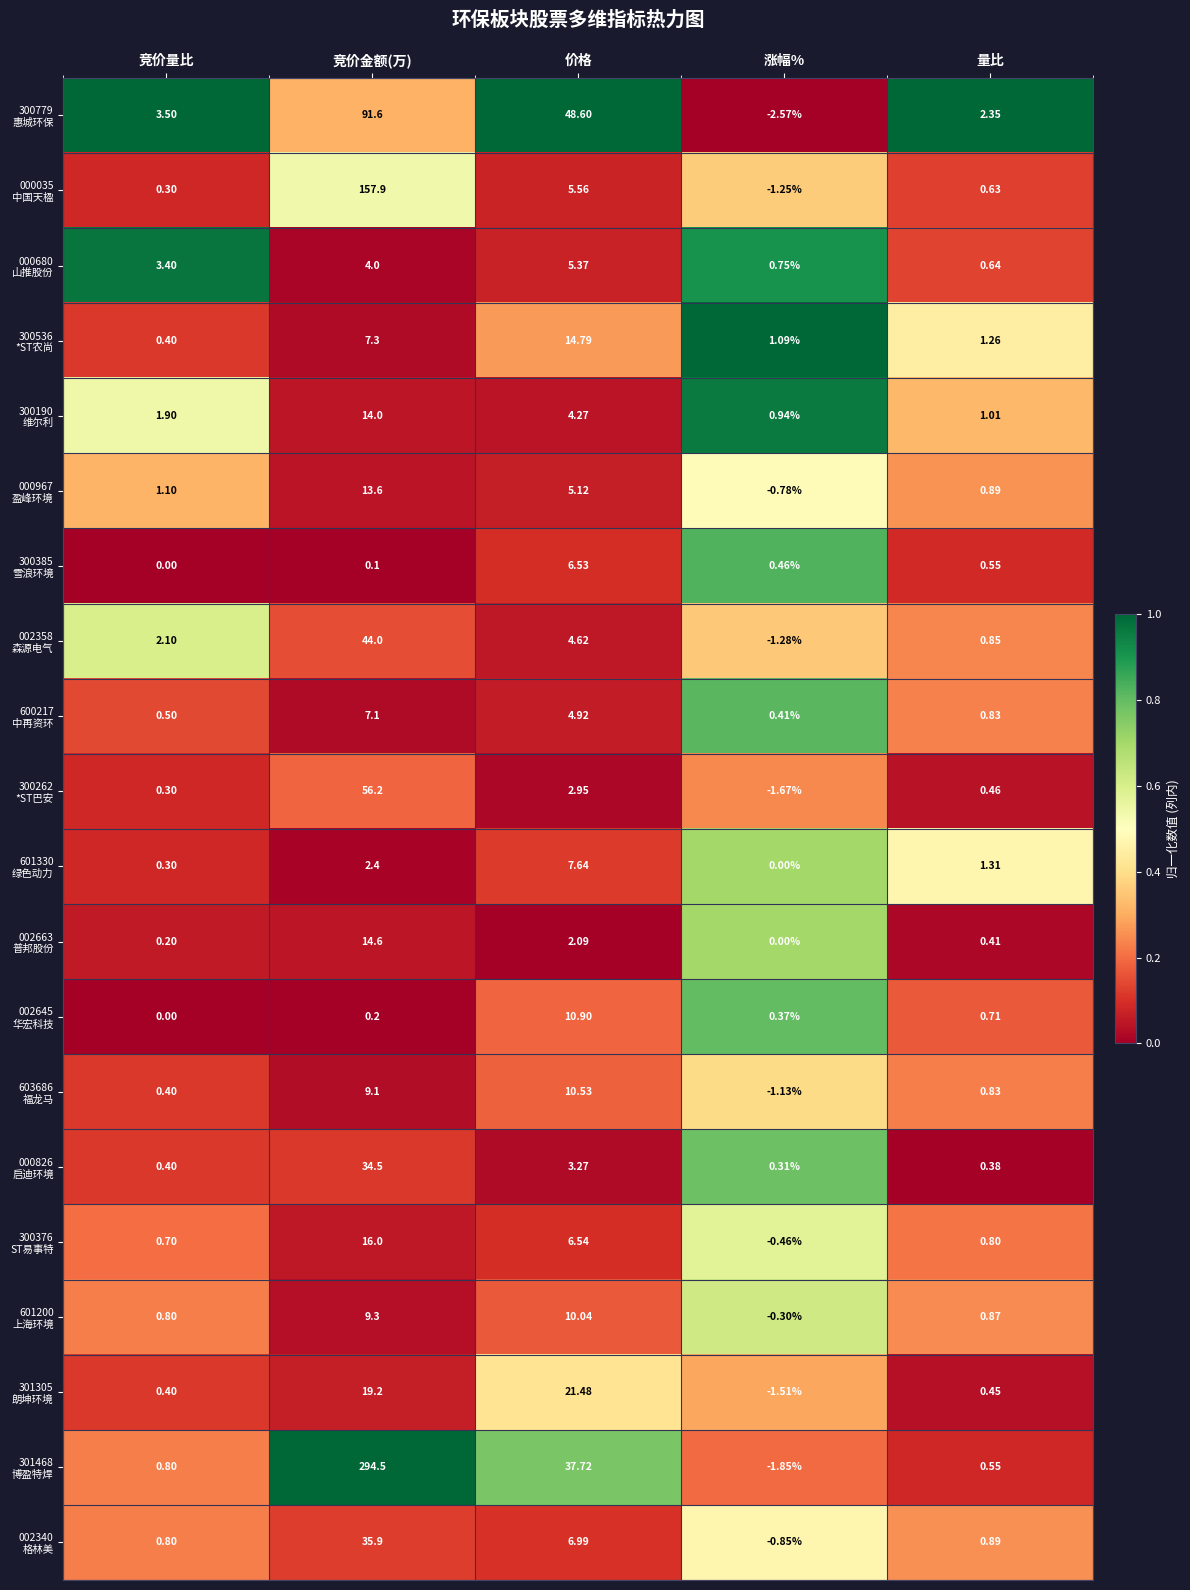

At which category is the sum across all series the highest?

竞价金额(万)